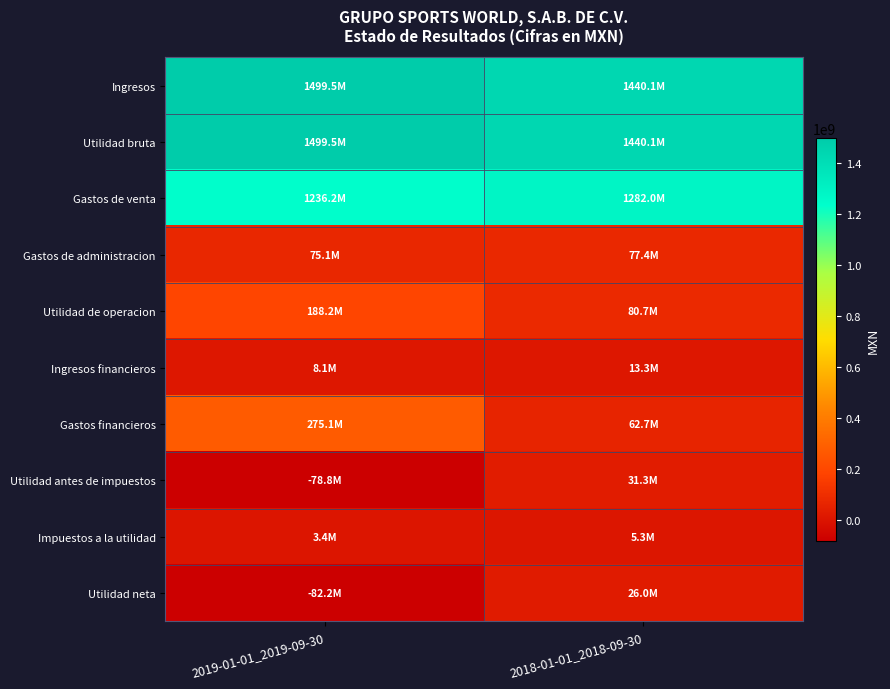

Which series has the largest total across all categories?

Ingresos